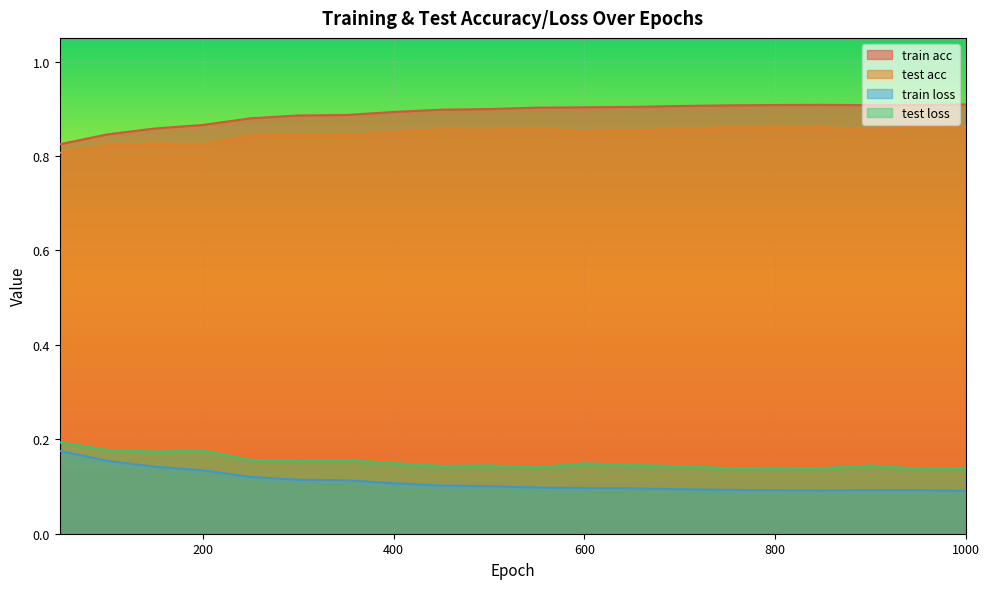

True or false: test acc and train acc cross at least once.

False